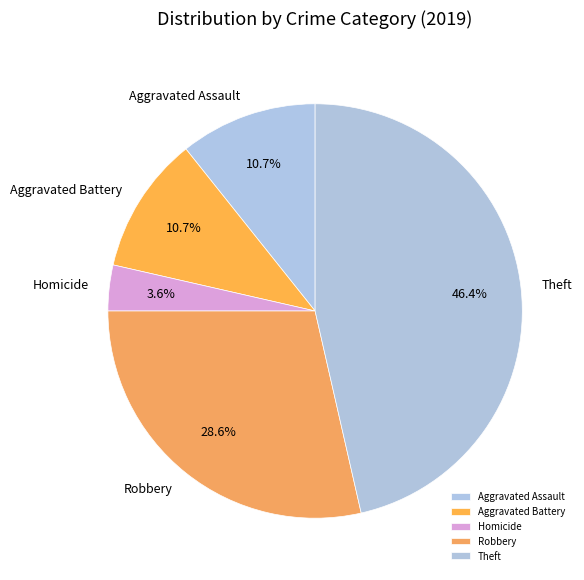

What is the ratio of the value at Aggravated Assault to the value at Aggravated Battery?

1.0